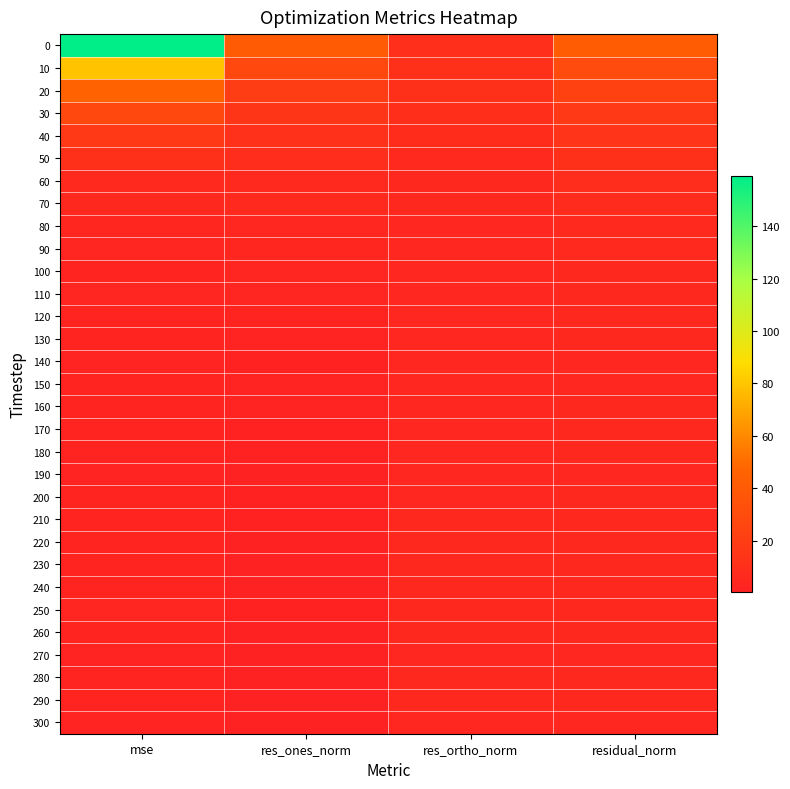

Count the number of categories in the chart.

4